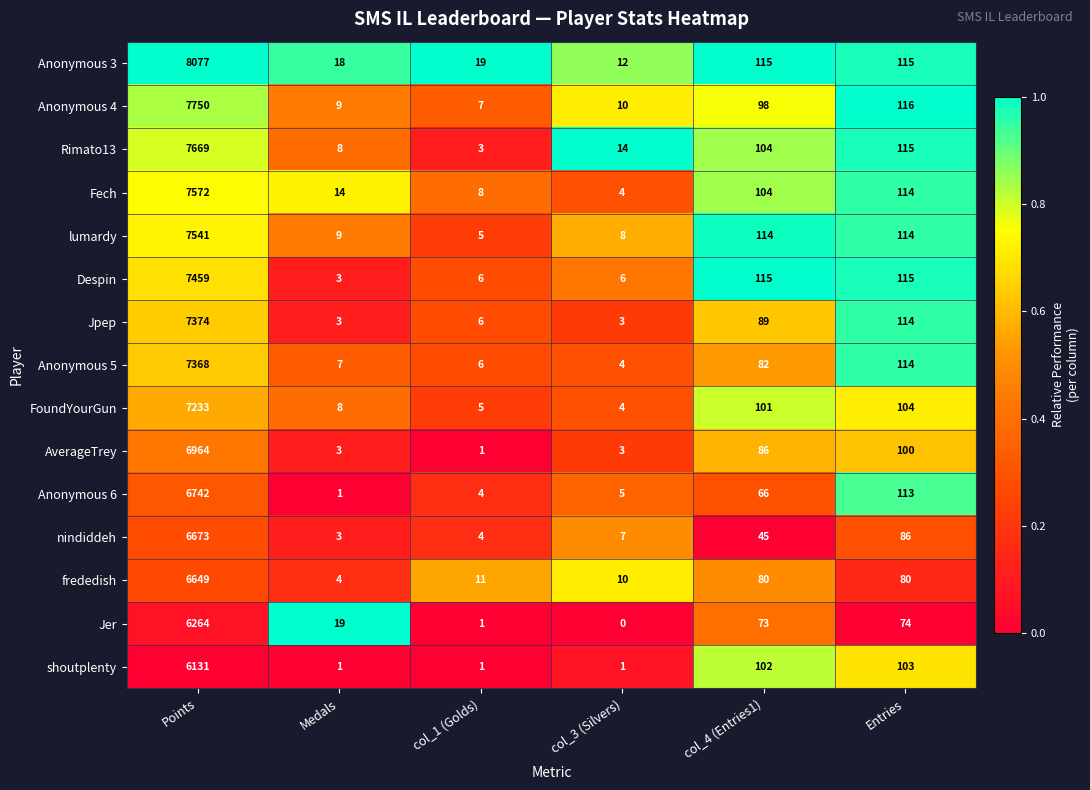

The value of FoundYourGun at col_4 (Entries1) is 169. True or false?

False